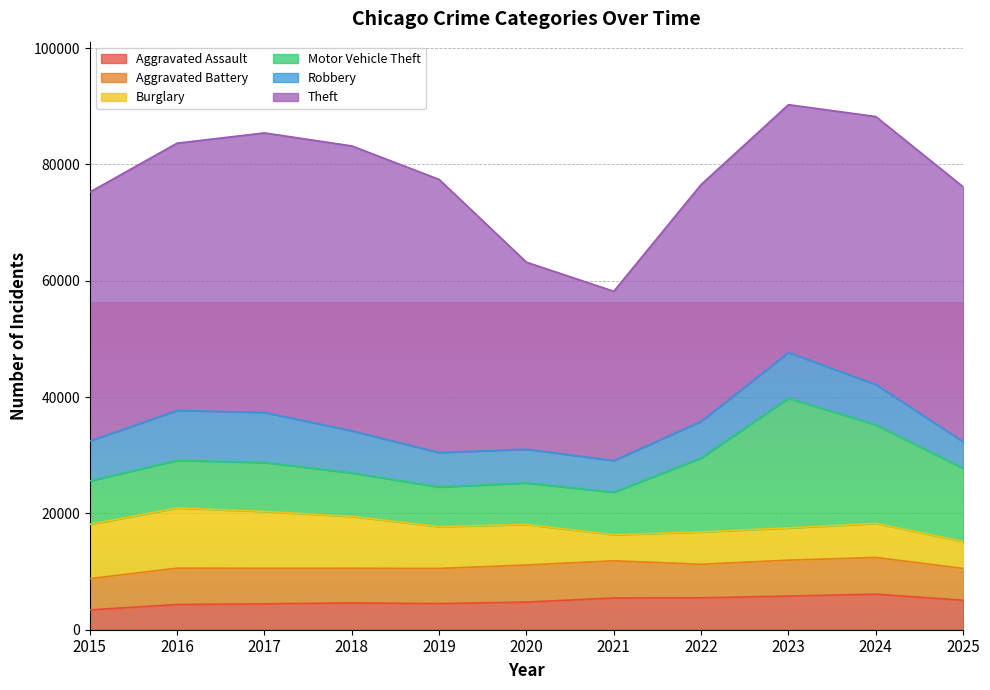

True or false: Robbery has a value of 11493 at 2018.

False